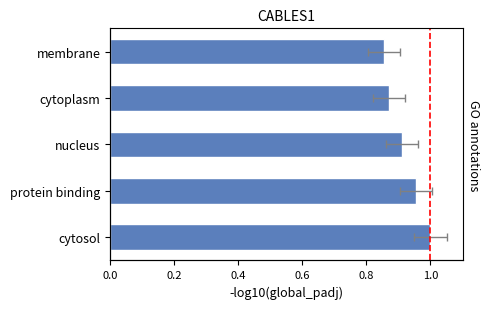

What is the sum of the values at membrane and cytosol?

1.9